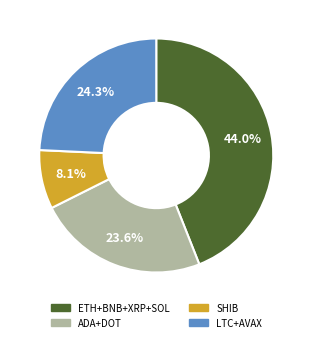

Does any single category account for the majority?

No